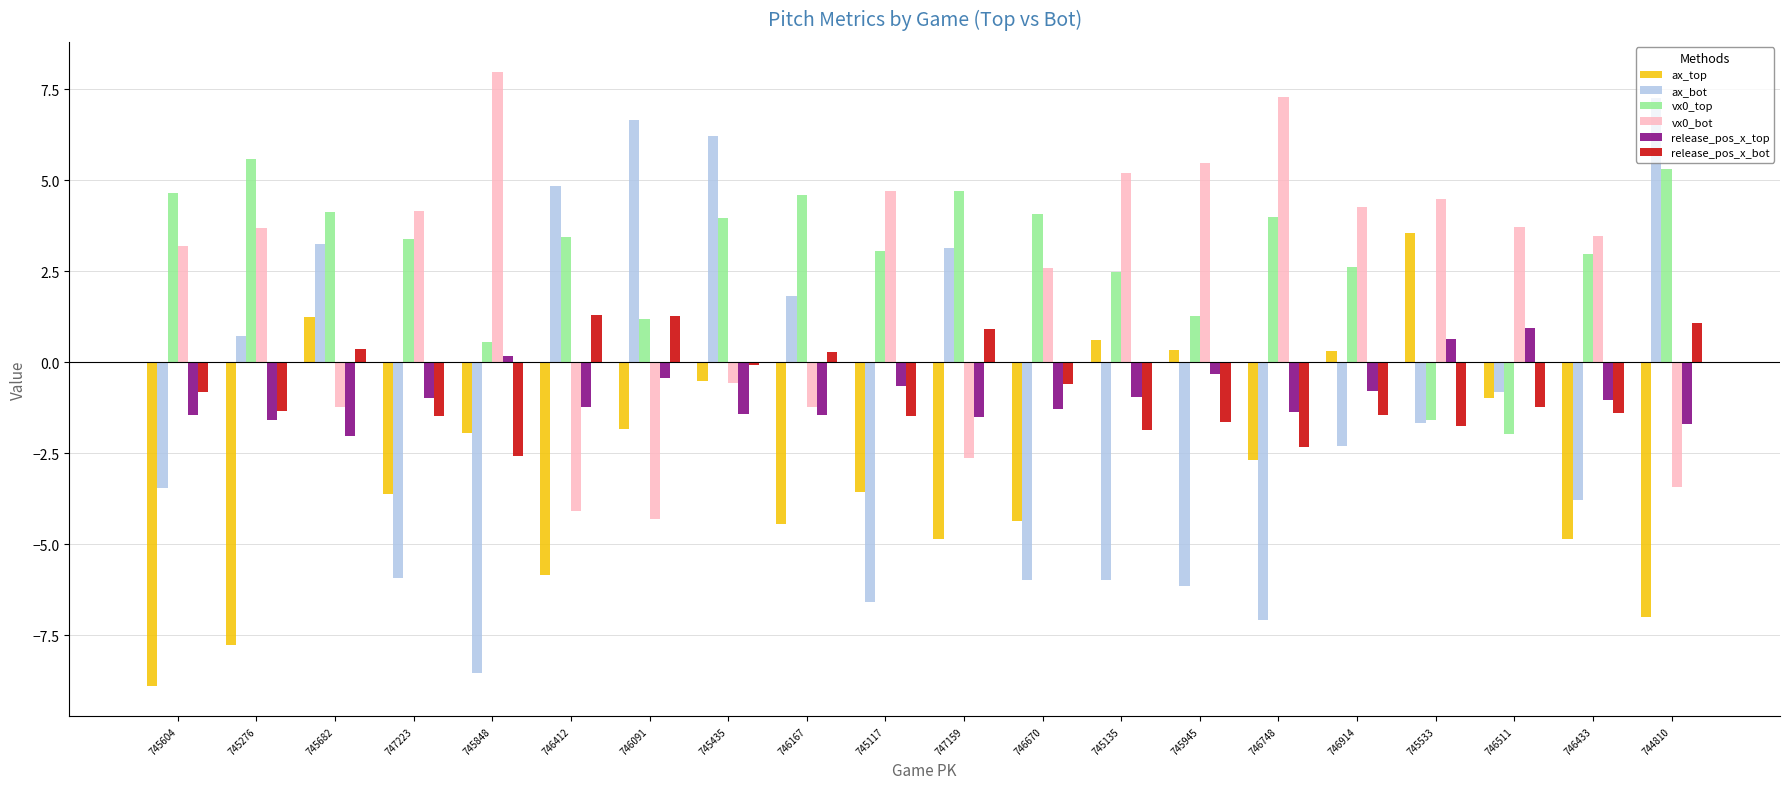

The release_pos_x_bot series shows -1.3 at 745276. True or false?

True